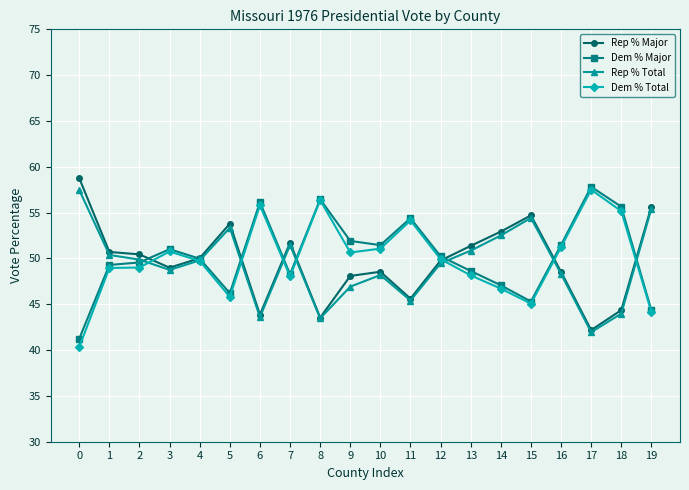

What is the sum of all Dem % Total values?

998.6